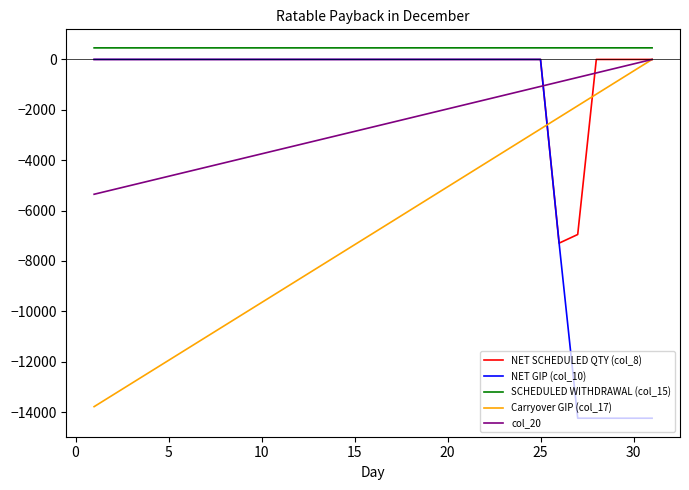

Which series has the largest total across all categories?

SCHEDULED WITHDRAWAL (col_15)